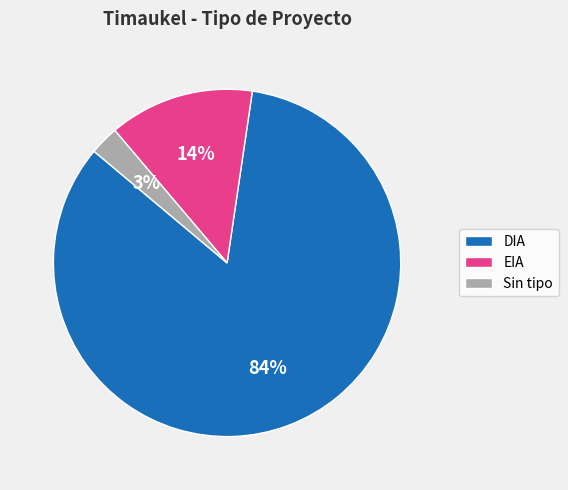

True or false: DIA accounts for 84% of the total.

True